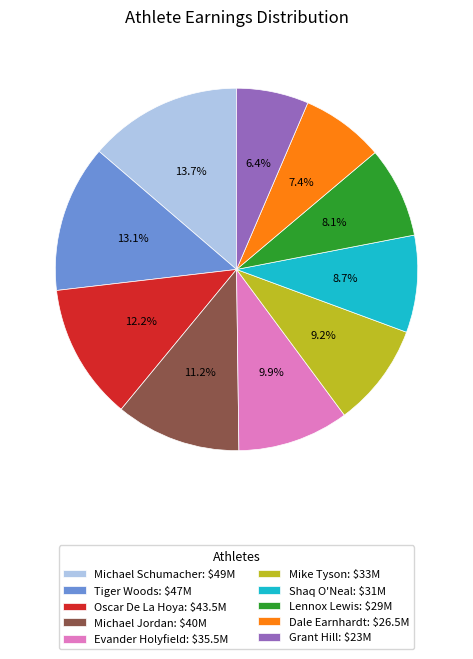

Do Shaq O'Neal and Mike Tyson together represent more than half of the pie?

No